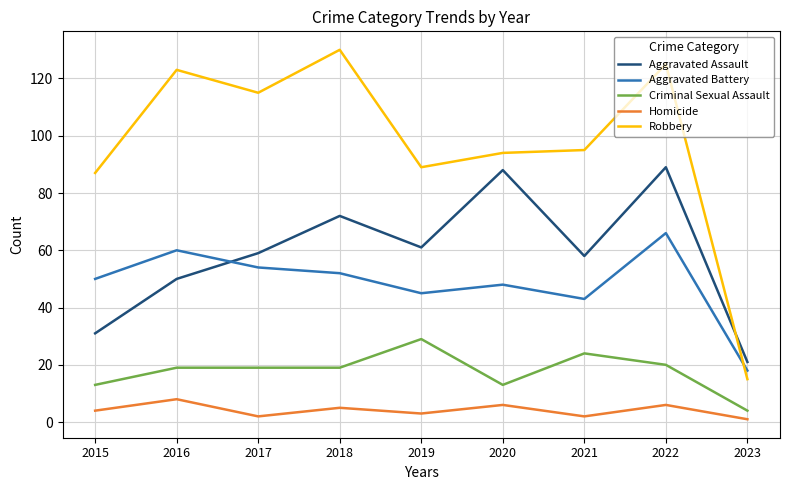

True or false: Aggravated Battery and Homicide cross at least once.

False